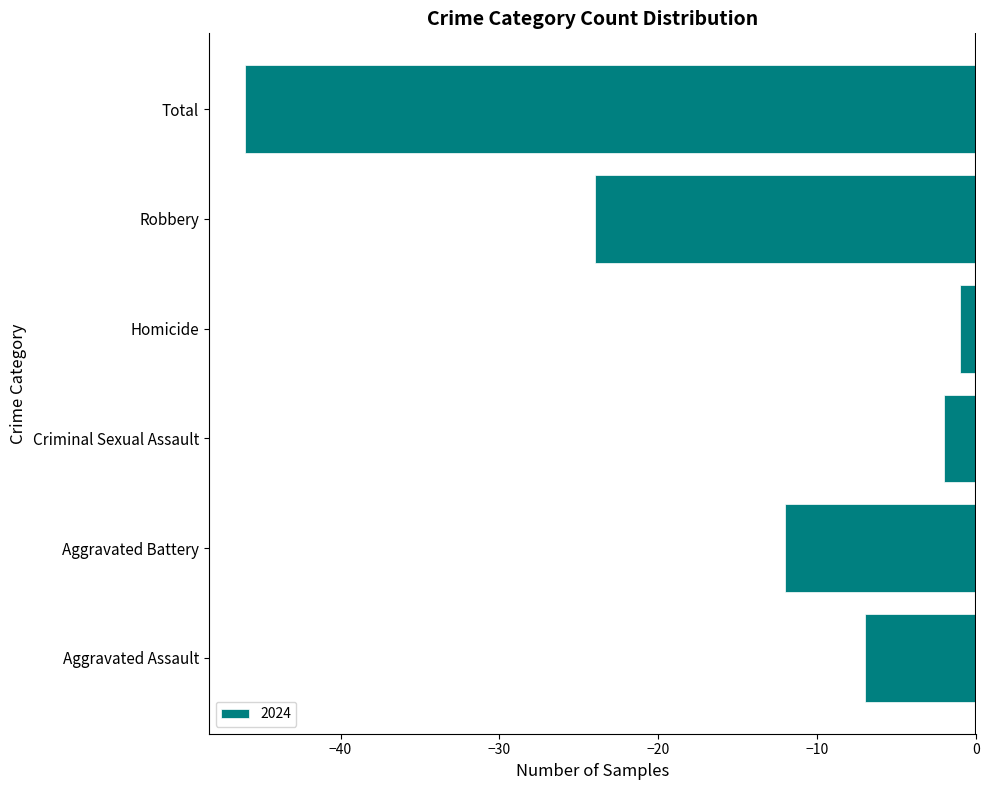

Read the value at Robbery, to the nearest 10.

-20